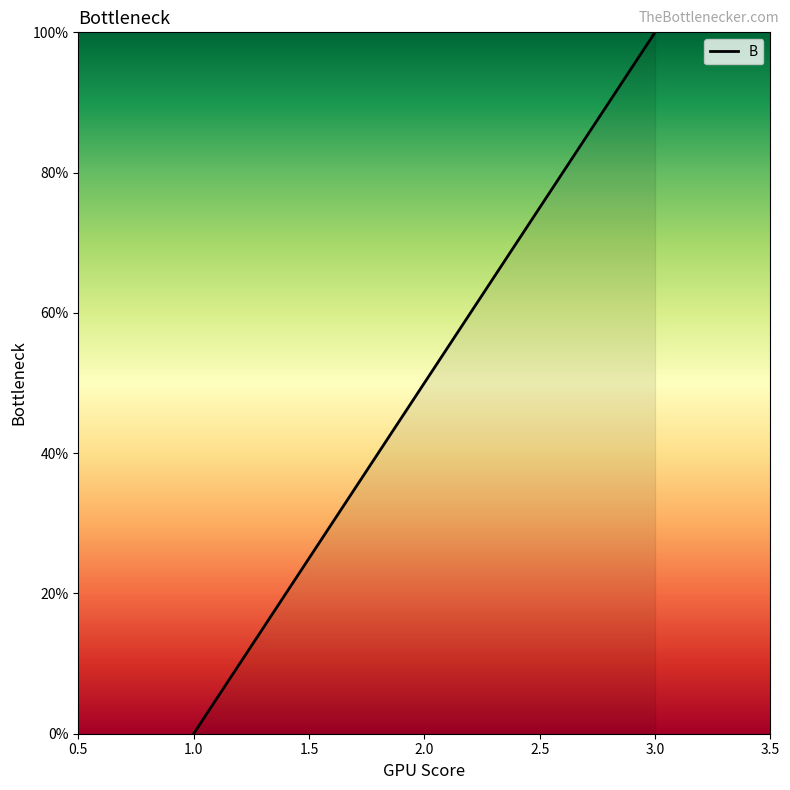

Rank the categories by value from highest to lowest.

3.0, 2.0, 1.0